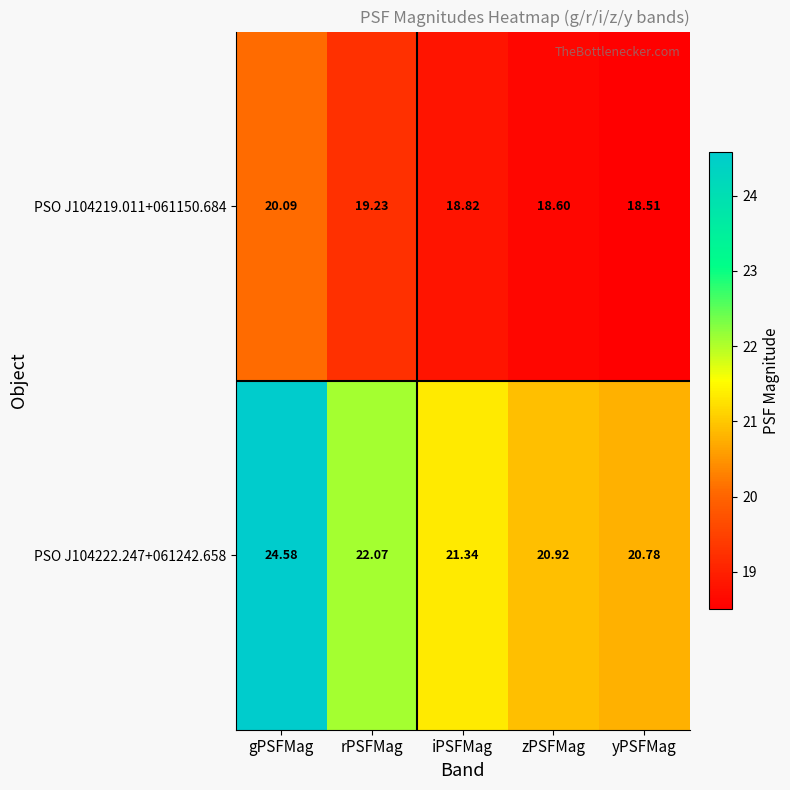

List the series in order of their overall mean, highest first.

PSO J104222.247+061242.658, PSO J104219.011+061150.684